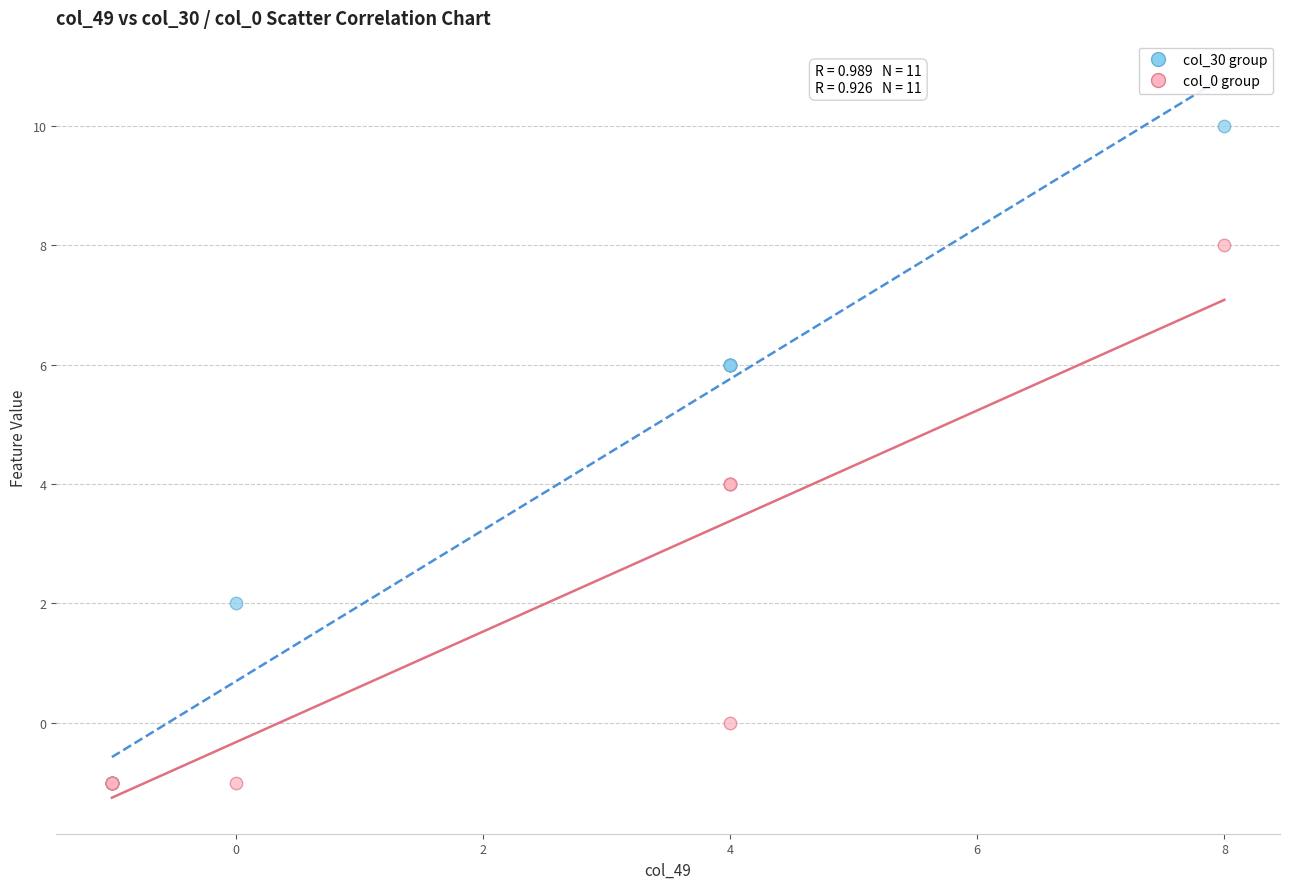

Which series has the widest spread of Y values?

col_30 group